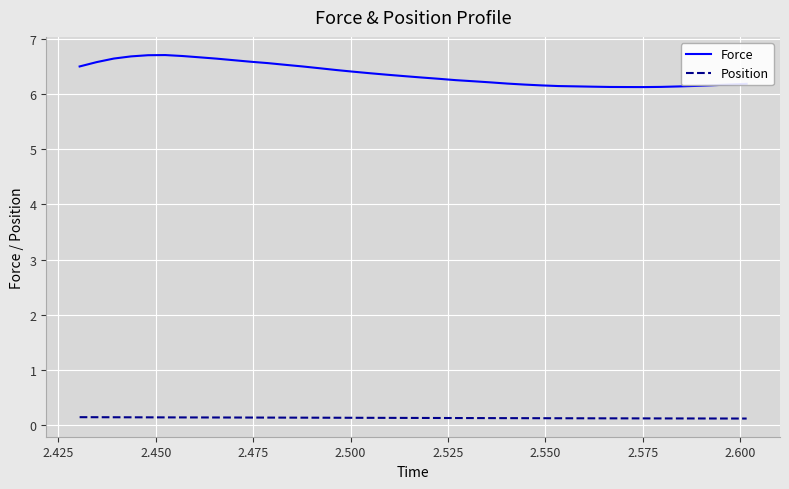

Which series has the widest spread of values?

Force